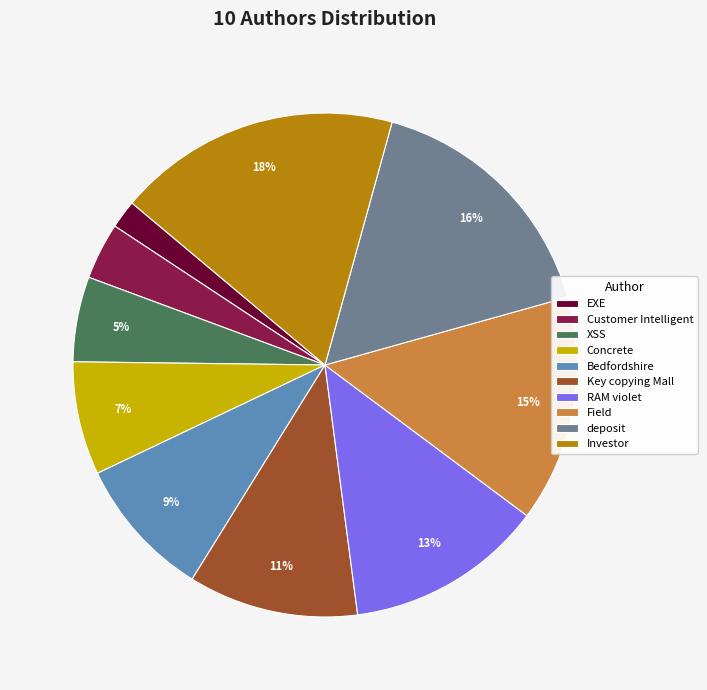

Is the sum of Bedfordshire and Customer Intelligent greater than half?

No